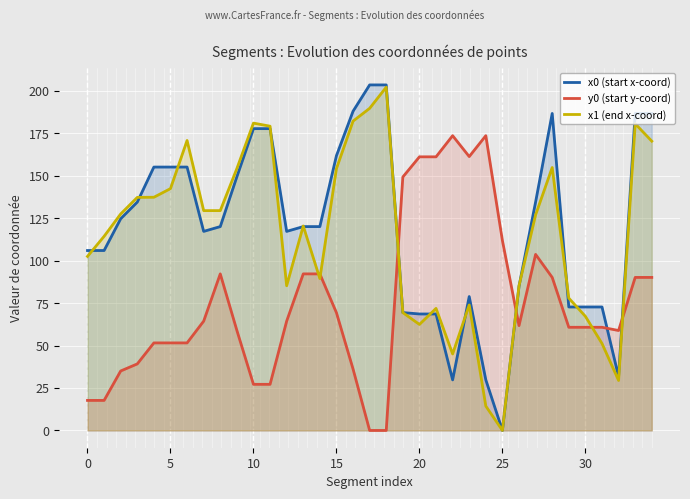

How many lines are shown in the chart?

3